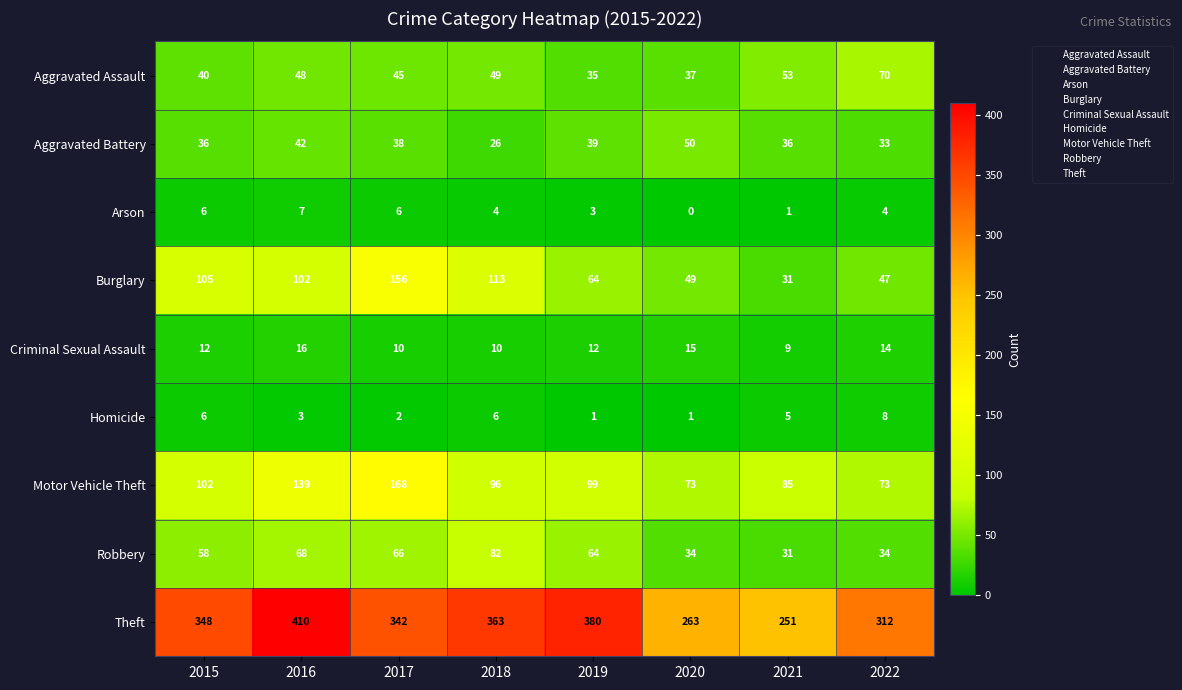

The value of Motor Vehicle Theft at 2019 is 99. True or false?

True